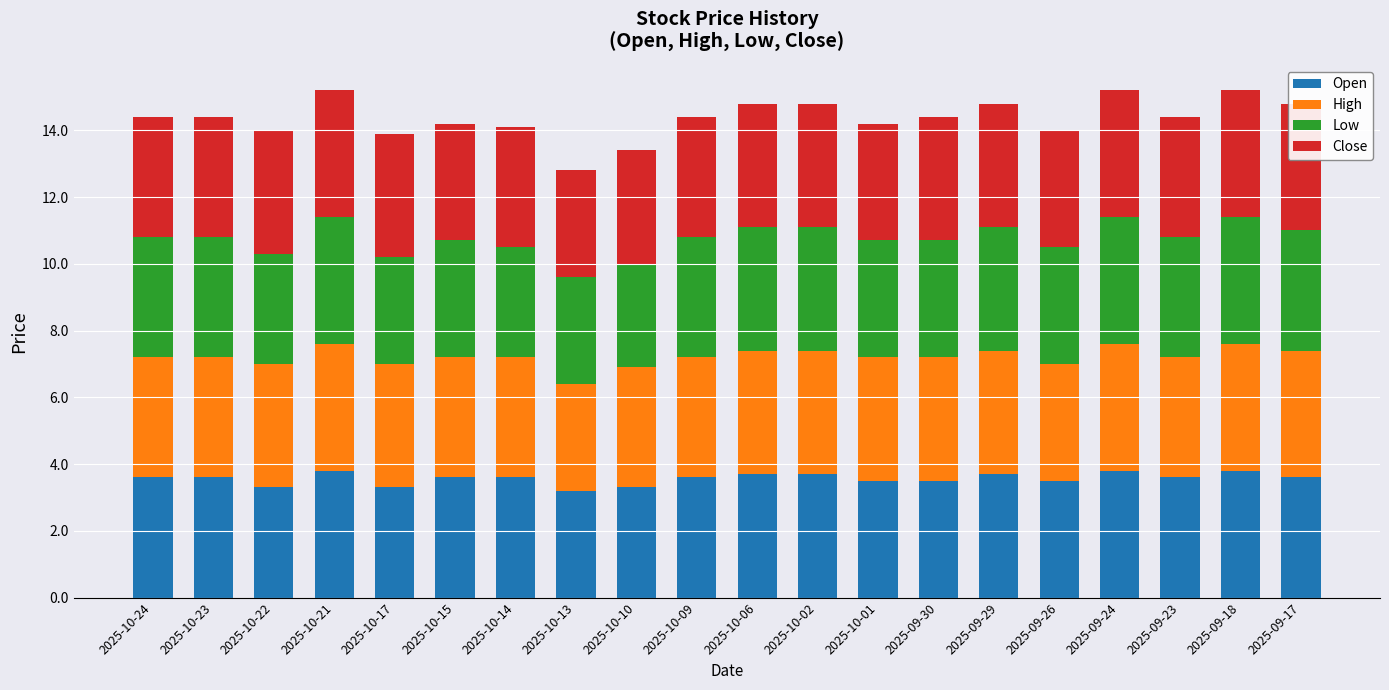

Reading left to right, transcribe all the data shown in this chart.

Open: 3.6	3.6	3.3	3.8	3.3	3.6	3.6	3.2	3.3	3.6	3.7	3.7	3.5	3.5	3.7	3.5	3.8	3.6	3.8	3.6
High: 3.6	3.6	3.7	3.8	3.7	3.6	3.6	3.2	3.6	3.6	3.7	3.7	3.7	3.7	3.7	3.5	3.8	3.6	3.8	3.8
Low: 3.6	3.6	3.3	3.8	3.2	3.5	3.3	3.2	3.1	3.6	3.7	3.7	3.5	3.5	3.7	3.5	3.8	3.6	3.8	3.6
Close: 3.6	3.6	3.7	3.8	3.7	3.5	3.6	3.2	3.4	3.6	3.7	3.7	3.5	3.7	3.7	3.5	3.8	3.6	3.8	3.8